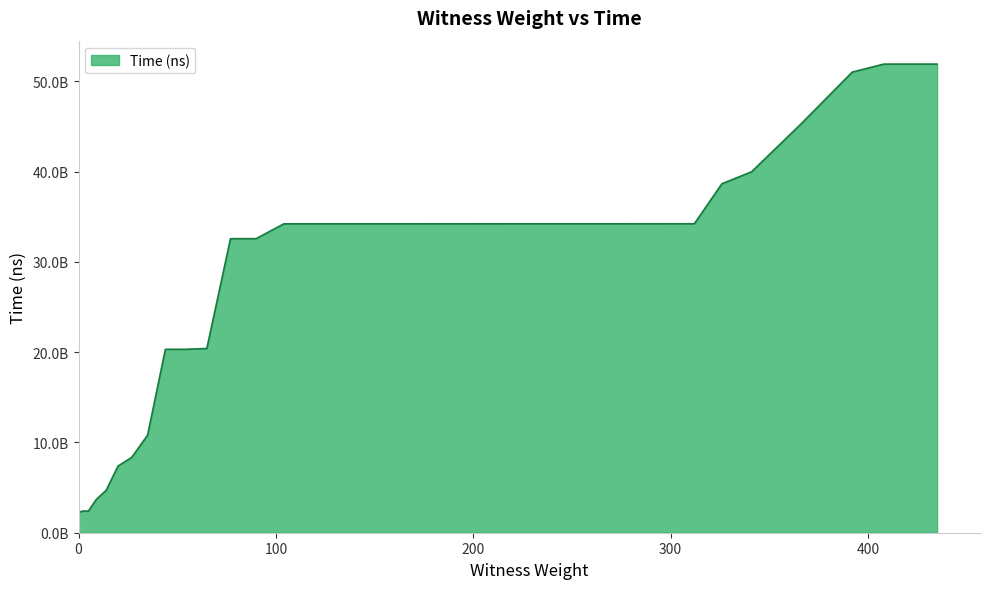

Rank the categories by value from lowest to highest.

0, 2, 5, 9, 14, 20, 27, 35, 44, 54, 65, 77, 90, 104, 119, 135, 152, 170, 189, 209, 230, 252, 275, 299, 312, 326, 341, 366, 392, 408, 435